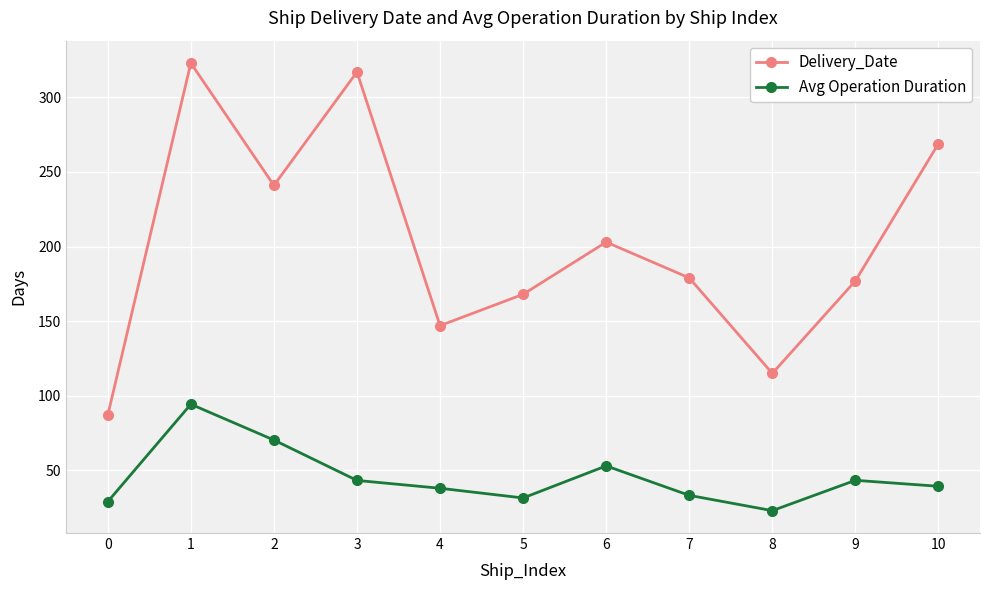

In Delivery_Date, how many points are lower than both neighbors (excluding endpoints)?

3